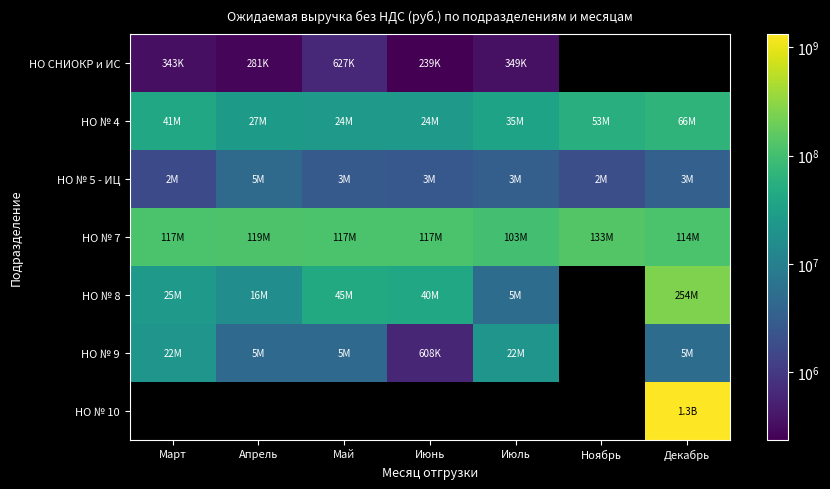

What is the smallest value displayed?

239085.6